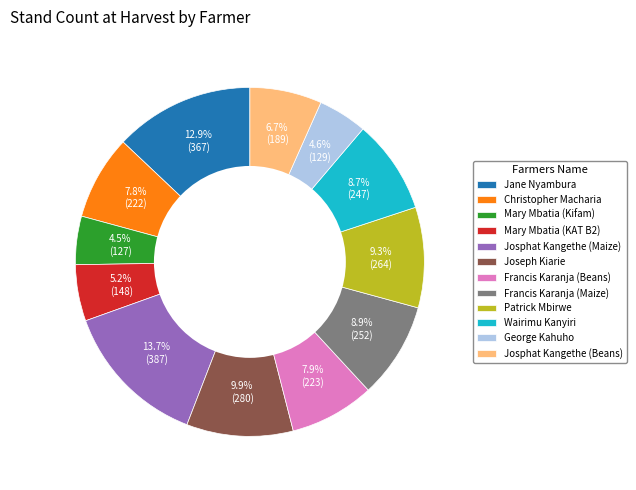

Count the number of slices in the pie.

12